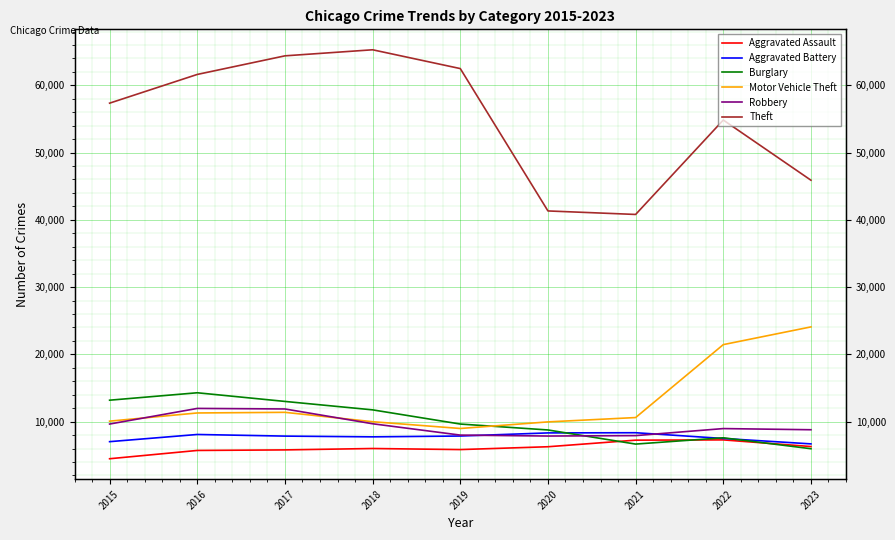

Does the chart display data point markers on the line(s)?

No